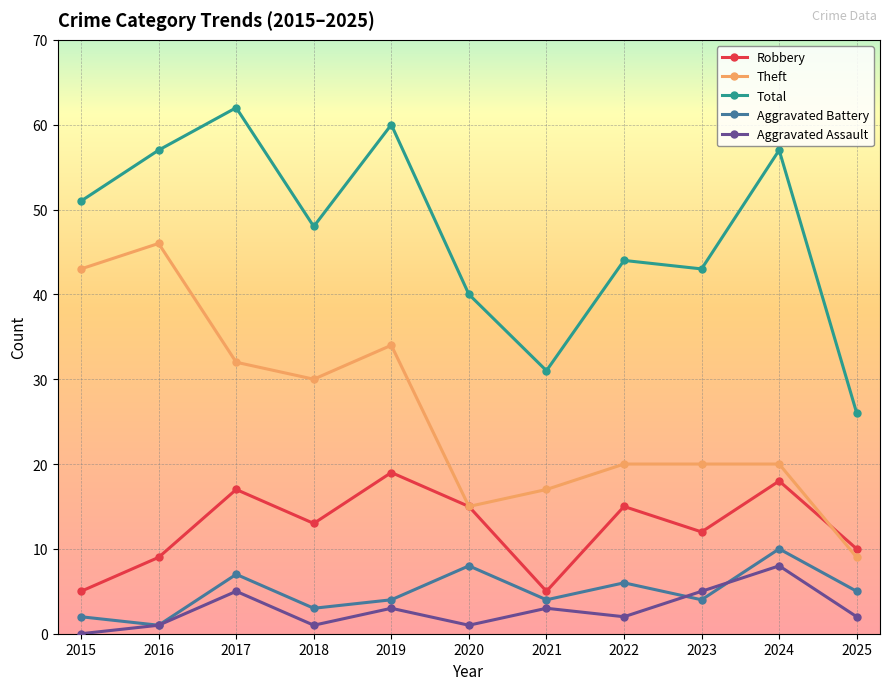

What is the value of the Total point at the 7th from the left?

31